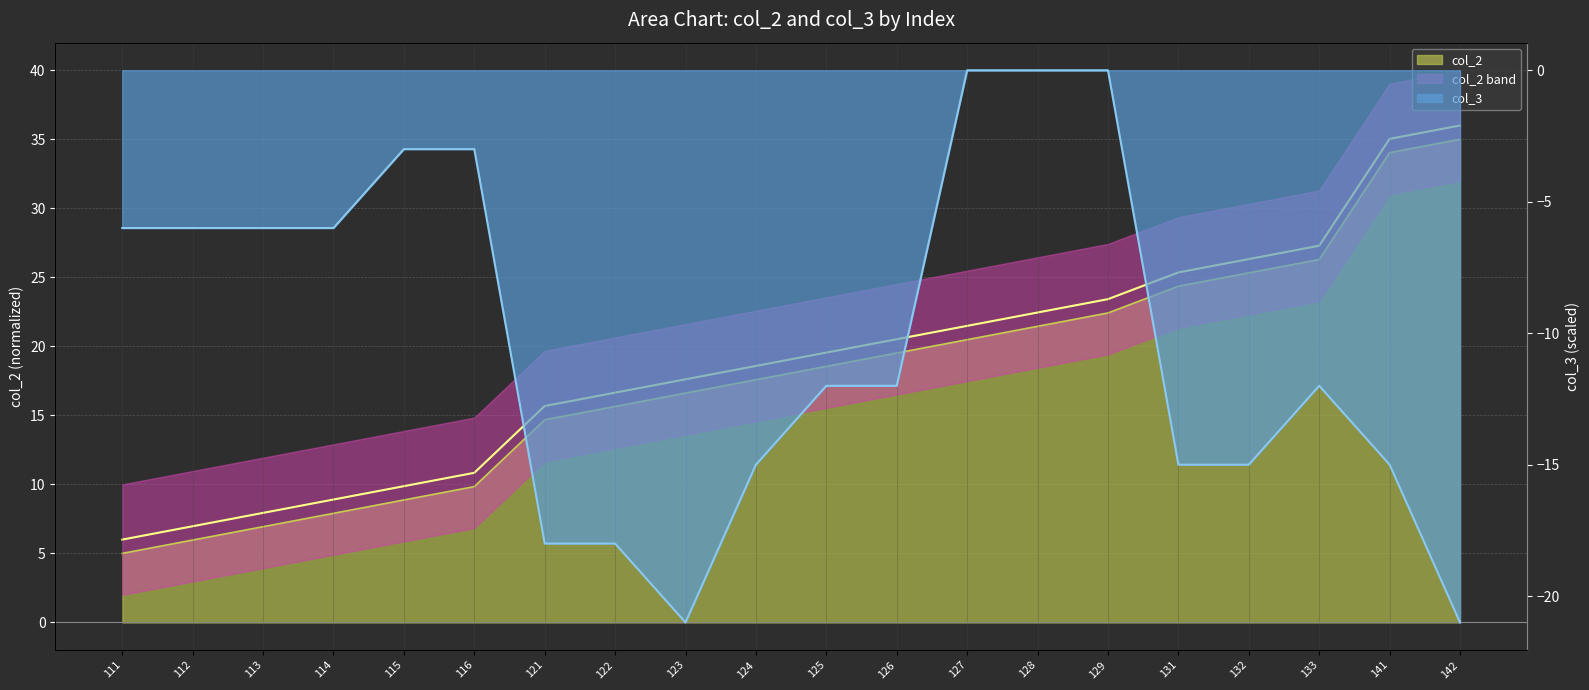

How many lines are shown in the chart?

2